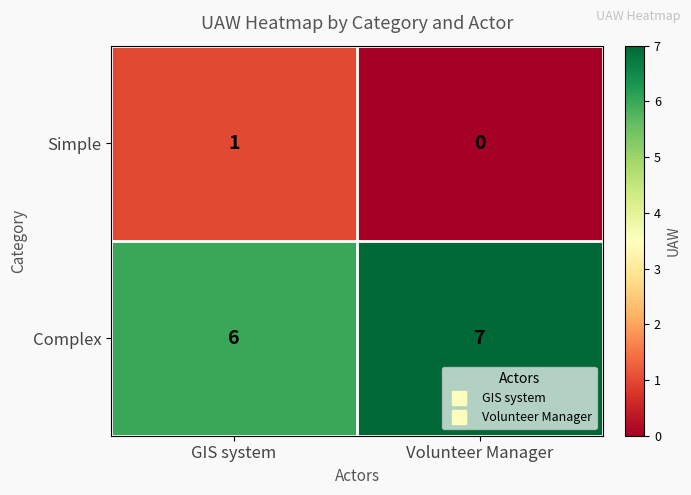

What is the sum of all Complex values?

13